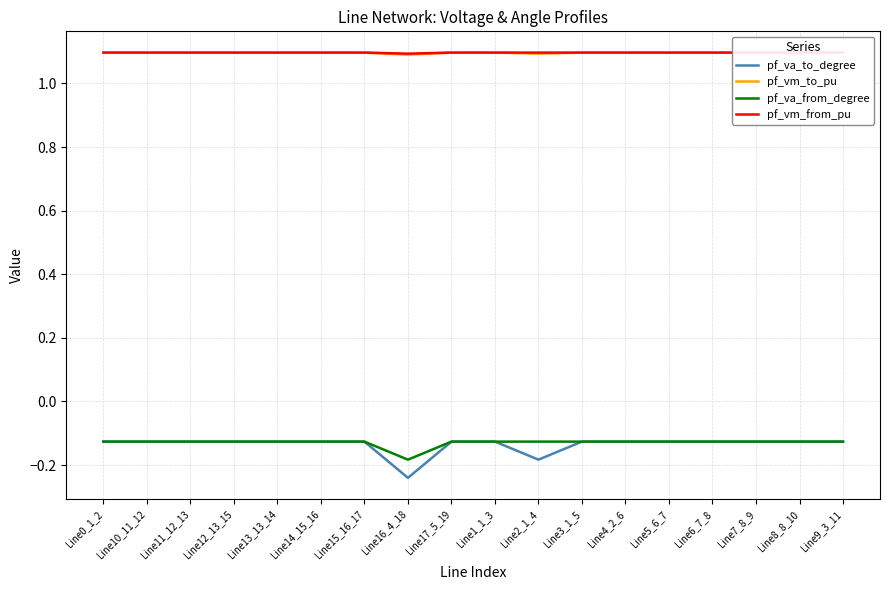

True or false: pf_vm_to_pu and pf_va_from_degree cross at least once.

False